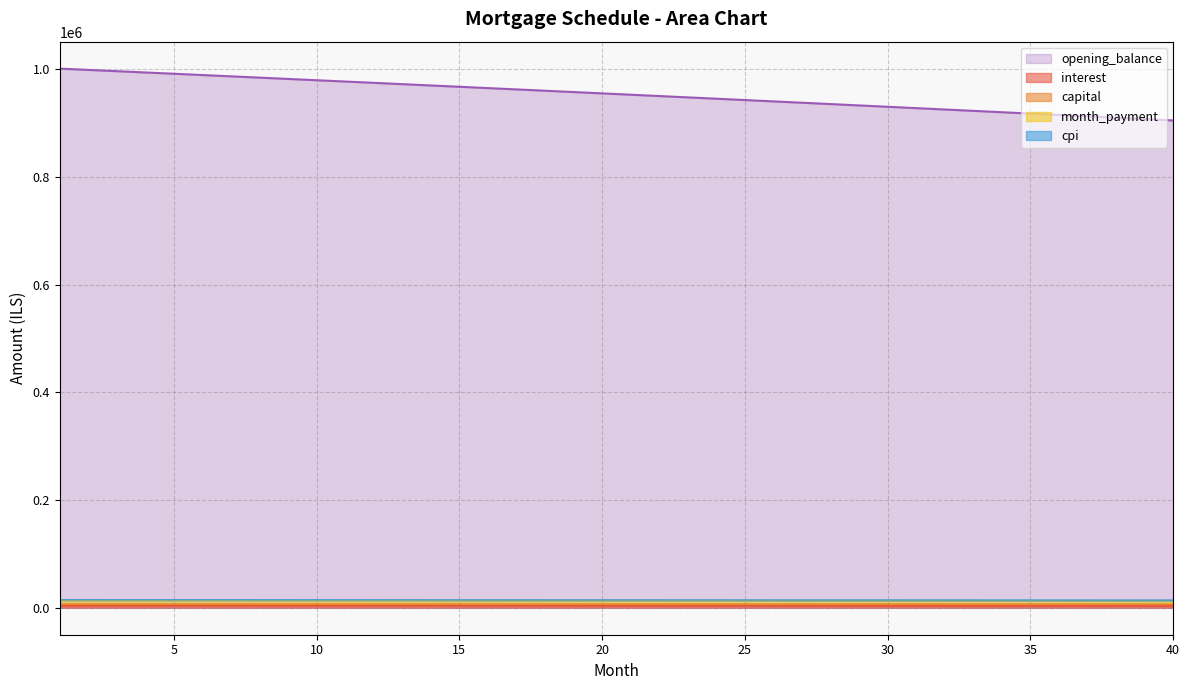

How many data points does each series have?

40